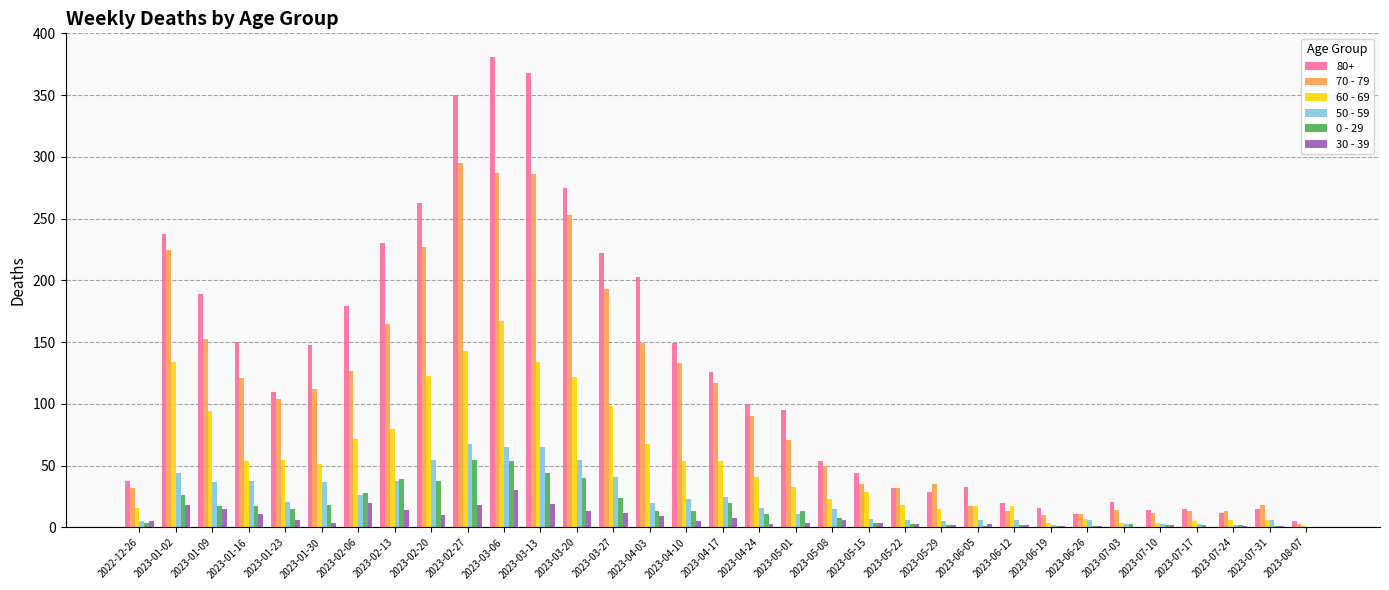

What is the greatest value displayed?

381